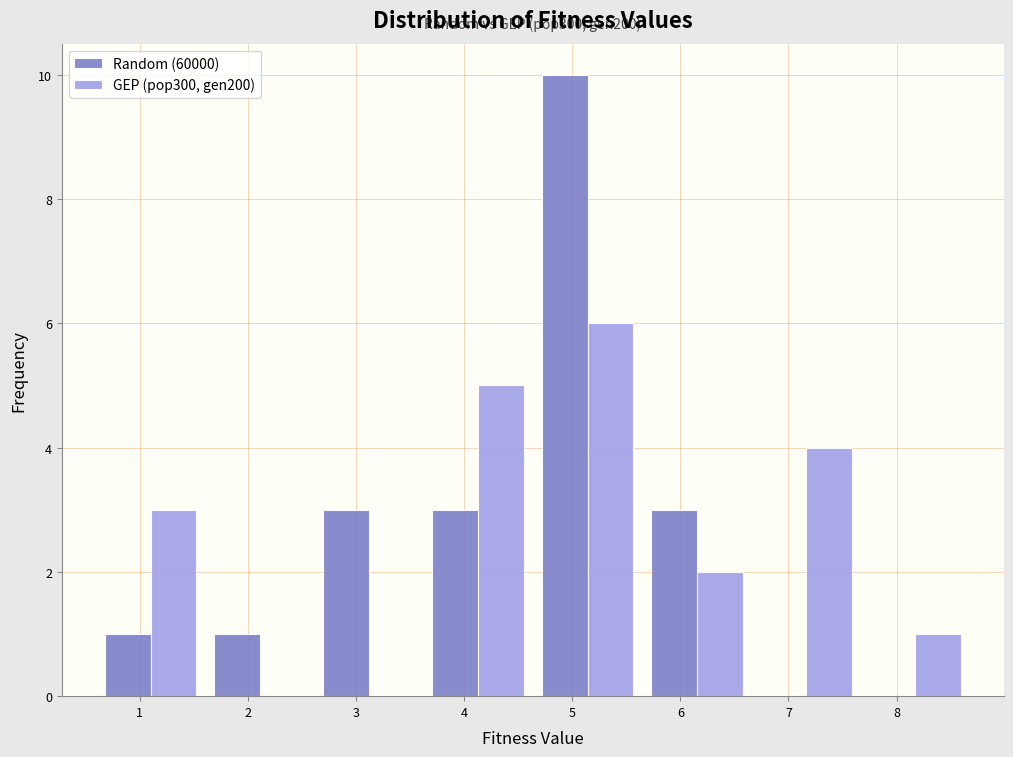

In the Random (60000) series, which range on the x-axis has the tallest bar?

4.6 to 5.6